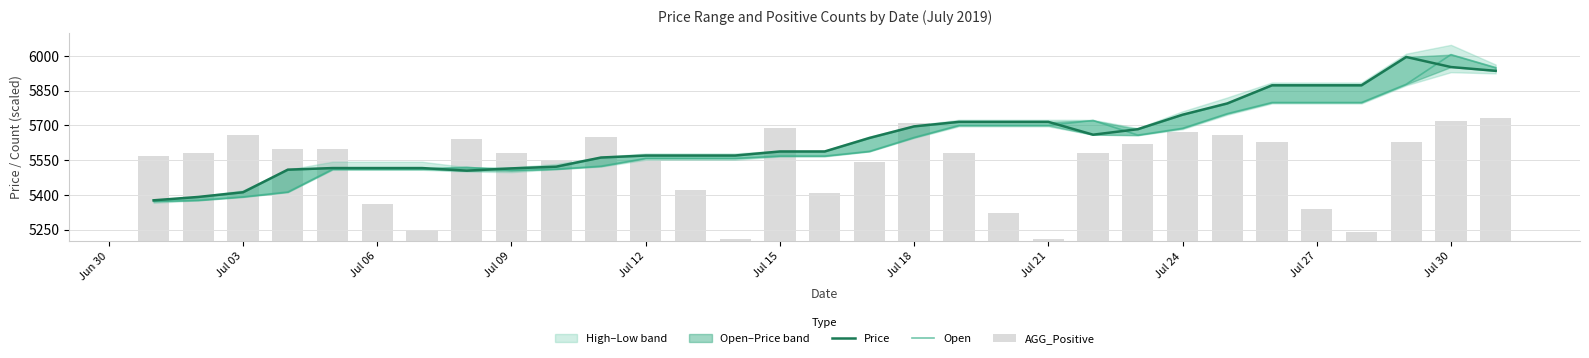

The AGG_Positive series shows 4.3 at 13. True or false?

False